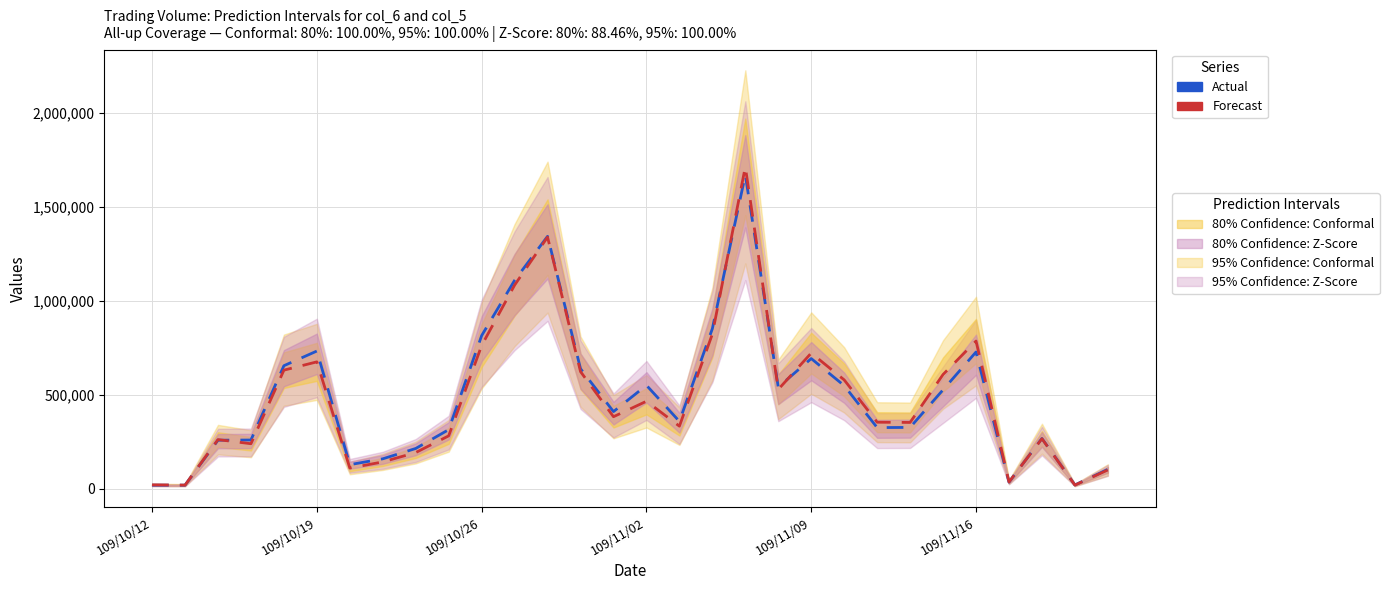

What is the value of the Actual point at the 9th from the left?

214000